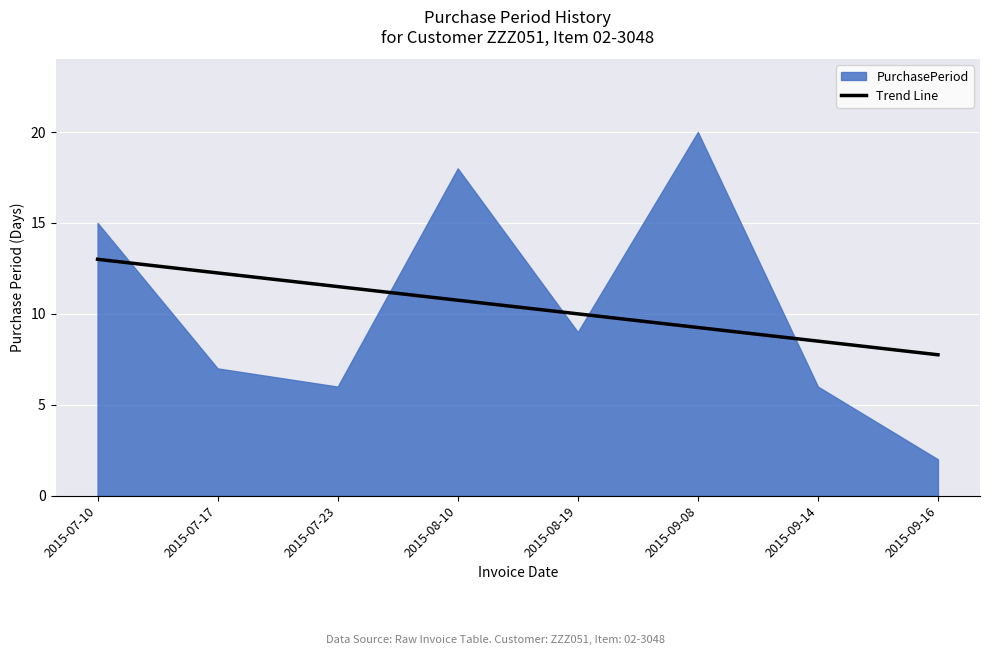

What is the average value?

10.4